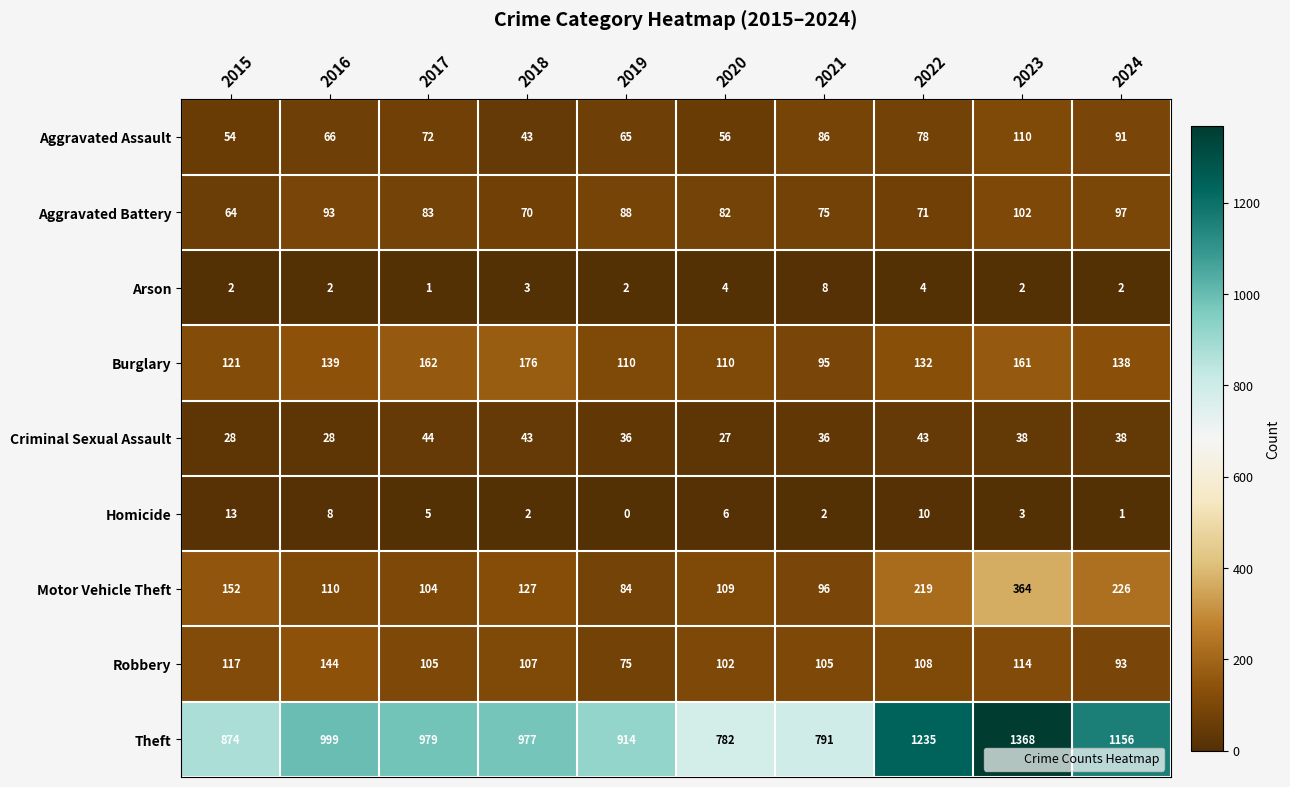

True or false: Arson has a value of 4 at 2021.

False